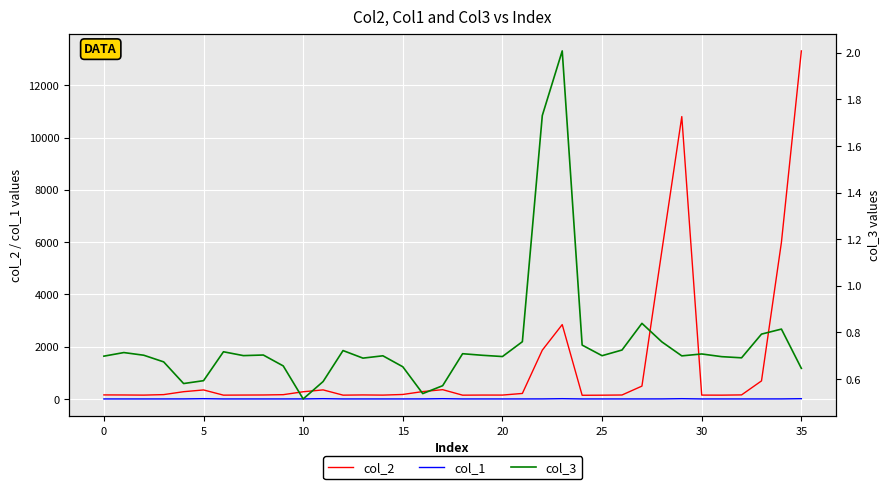

Count the number of data series in this chart.

3